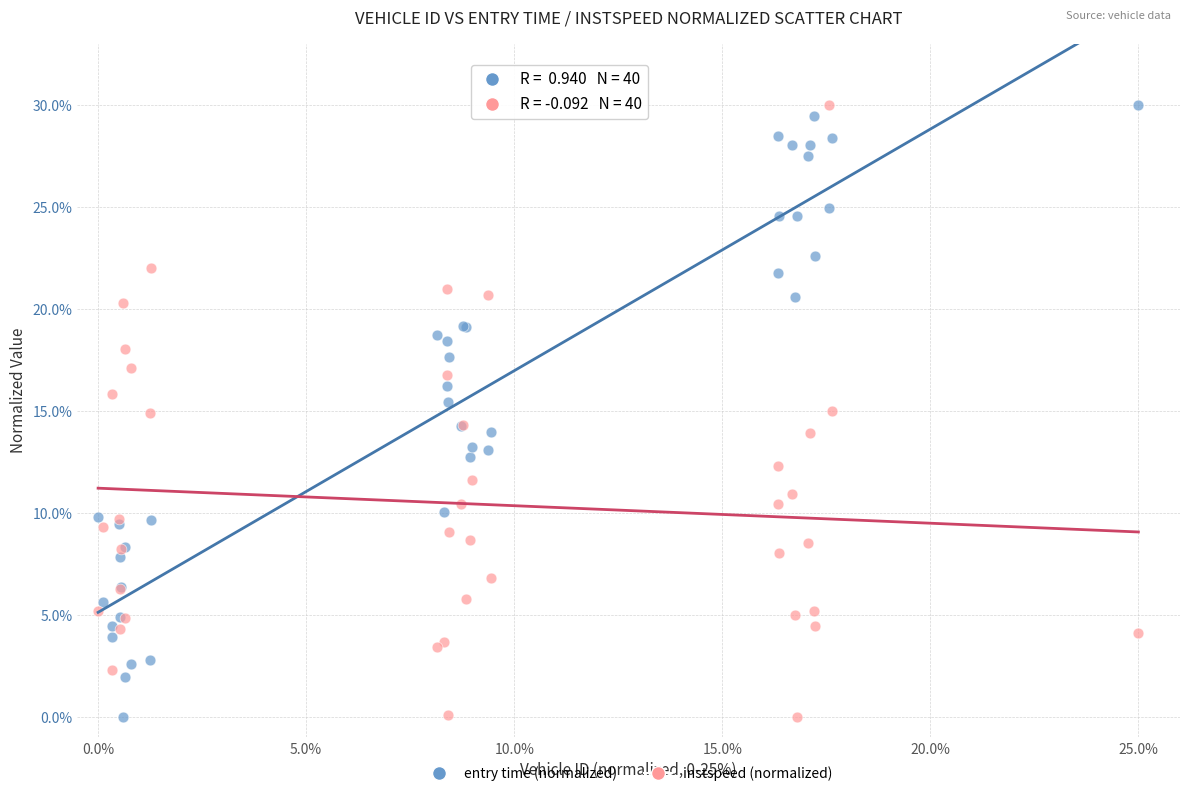

What are all the series names shown in the legend?

entry time (normalized), instspeed (normalized)